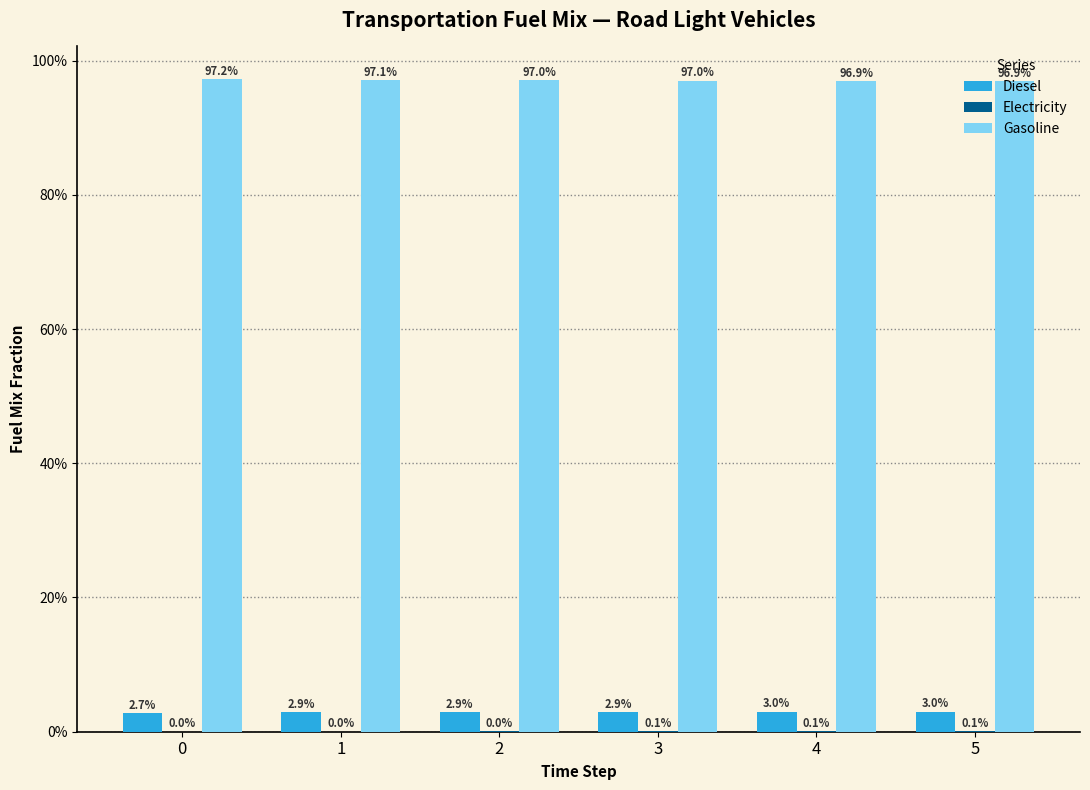

Reading left to right, list all the values displayed in this chart.

Diesel: 0.0	0.0	0.0	0.0	0.0	0.0
Electricity: 0.0	0.0	0.0	0.0	0.0	0.0
Gasoline: 1.0	1.0	1.0	1.0	1.0	1.0